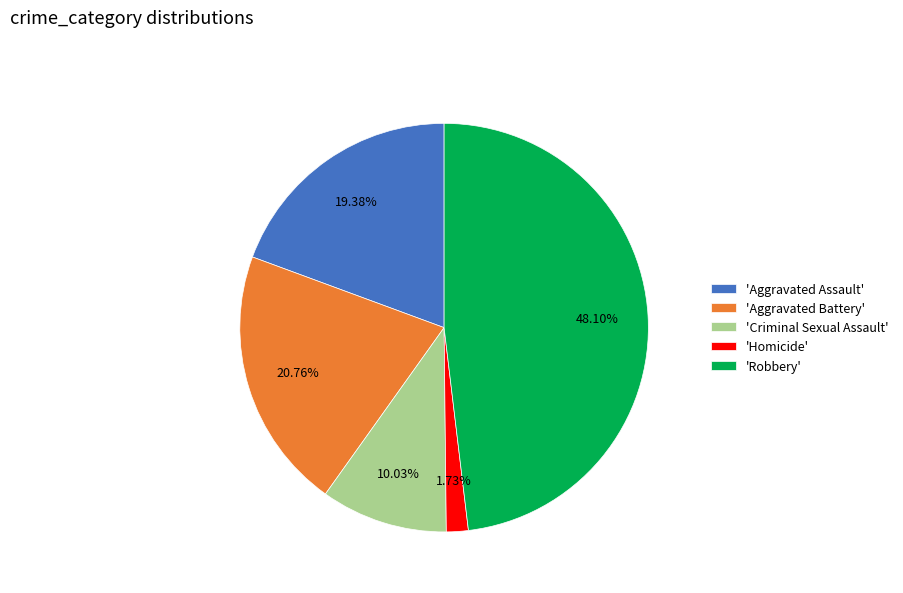

Combined, do 'Homicide' and 'Criminal Sexual Assault' account for over 50%?

No